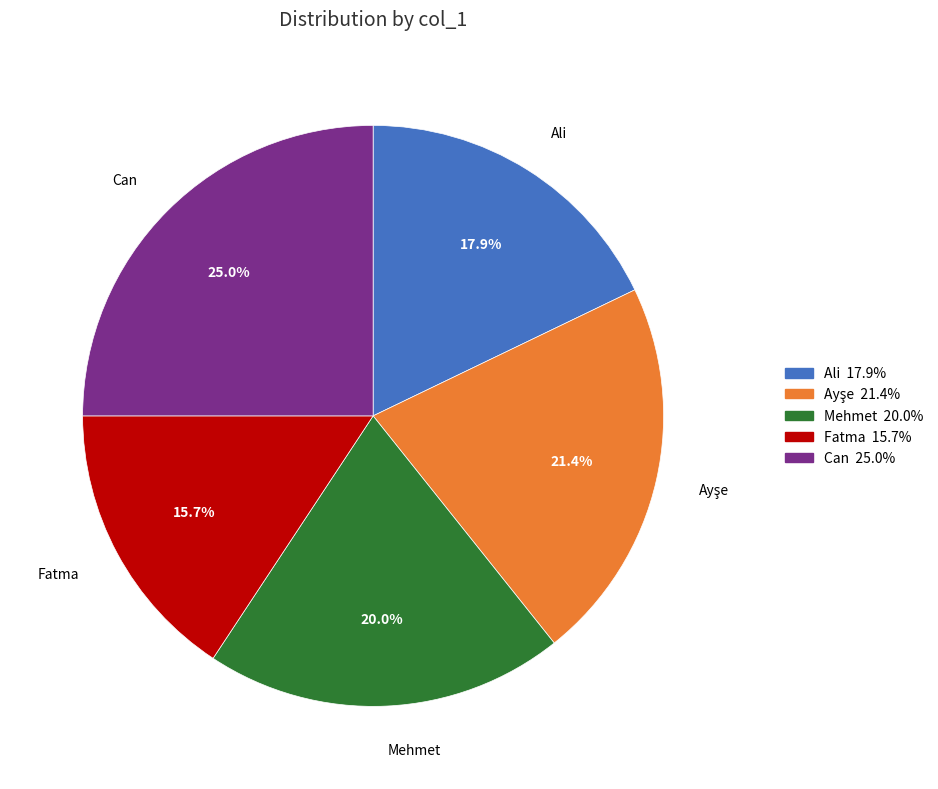

What is the ratio of the value at Ali to the value at Mehmet?

0.9